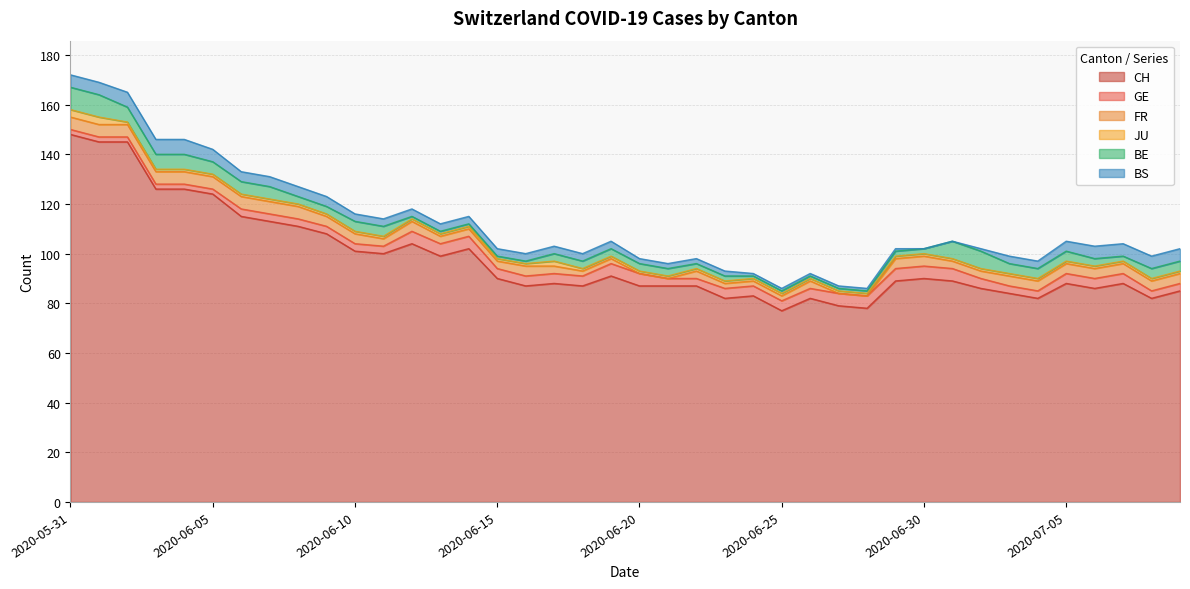

Reading left to right, what are all the values shown in this chart?

CH: 148	145	145	126	126	124	115	113	111	108	101	100	104	99	102	90	87	88	87	91	87	87	87	82	83	77	82	79	78	89	90	89	86	84	82	88	86	88	82	85
GE: 2	2	2	2	2	2	3	3	3	3	3	3	5	5	5	4	4	4	4	5	5	3	3	4	4	4	4	5	5	5	5	5	4	3	3	4	4	4	3	3
FR: 5	5	5	5	5	5	5	5	5	4	4	3	4	3	3	3	4	3	2	2	0	0	3	2	2	2	3	0	0	4	4	3	3	4	4	4	4	4	4	4
JU: 3	3	1	1	1	1	1	1	1	1	1	1	1	1	1	1	1	2	1	1	1	1	1	1	1	1	1	1	1	1	1	1	1	1	1	1	1	1	1	1
BE: 9	9	6	6	6	5	5	5	3	3	4	4	1	1	1	1	1	3	3	3	3	3	2	2	1	1	1	1	1	2	2	7	7	4	4	4	3	2	4	4
BS: 5	5	6	6	6	5	4	4	4	4	3	3	3	3	3	3	3	3	3	3	2	2	2	2	1	1	1	1	1	1	0	0	1	3	3	4	5	5	5	5